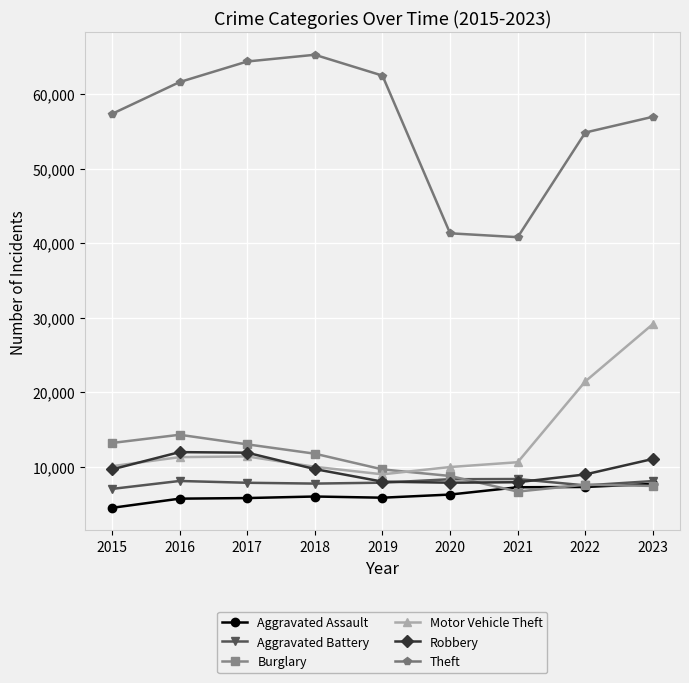

What are all the series names shown in the legend?

Aggravated Assault, Aggravated Battery, Burglary, Motor Vehicle Theft, Robbery, Theft